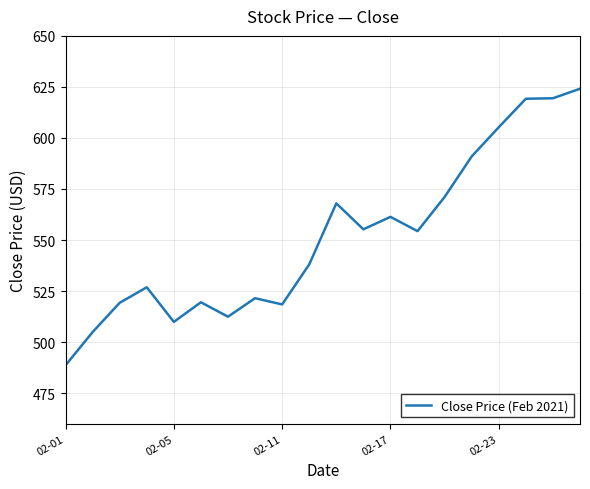

What is the greatest value displayed?

624.1